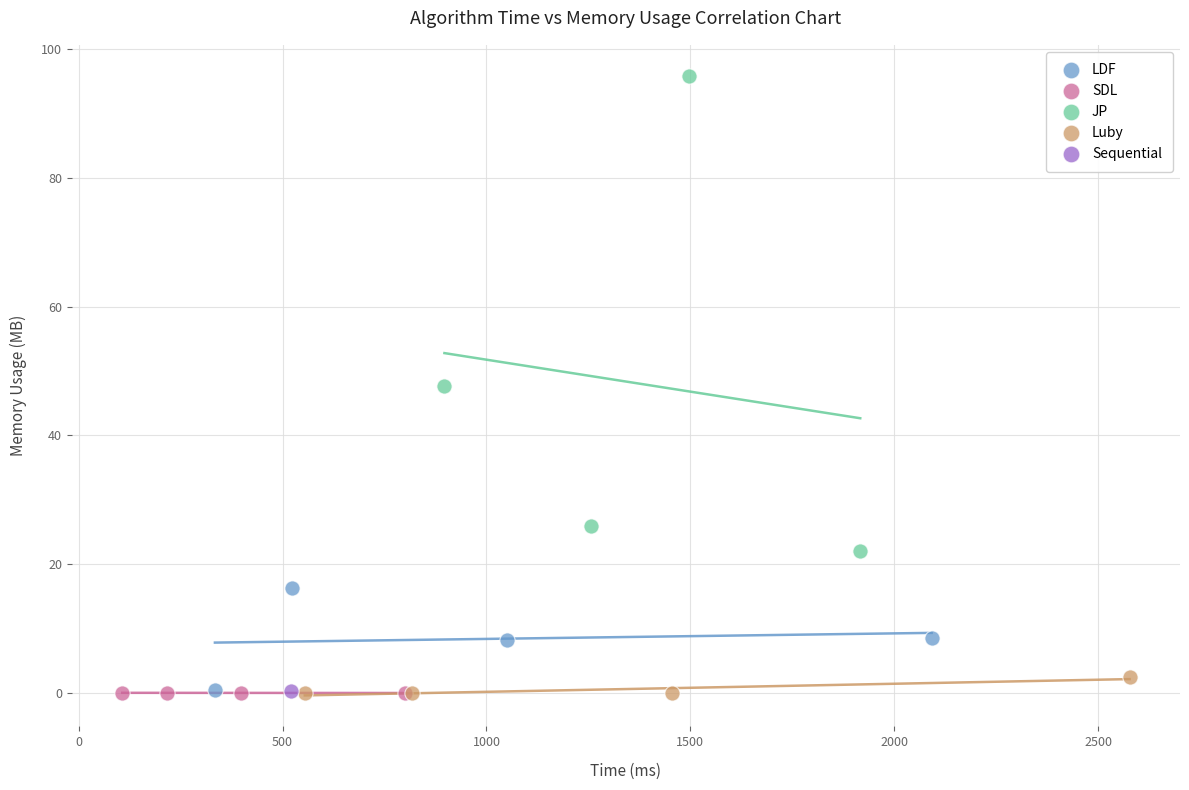

What are all the series names shown in the legend?

LDF, SDL, JP, Luby, Sequential